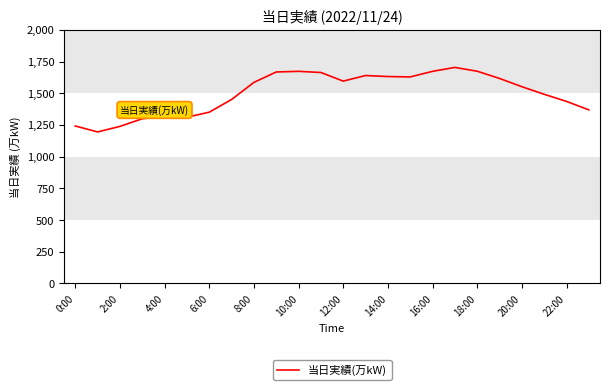

What is the difference between the maximum and minimum values?

509